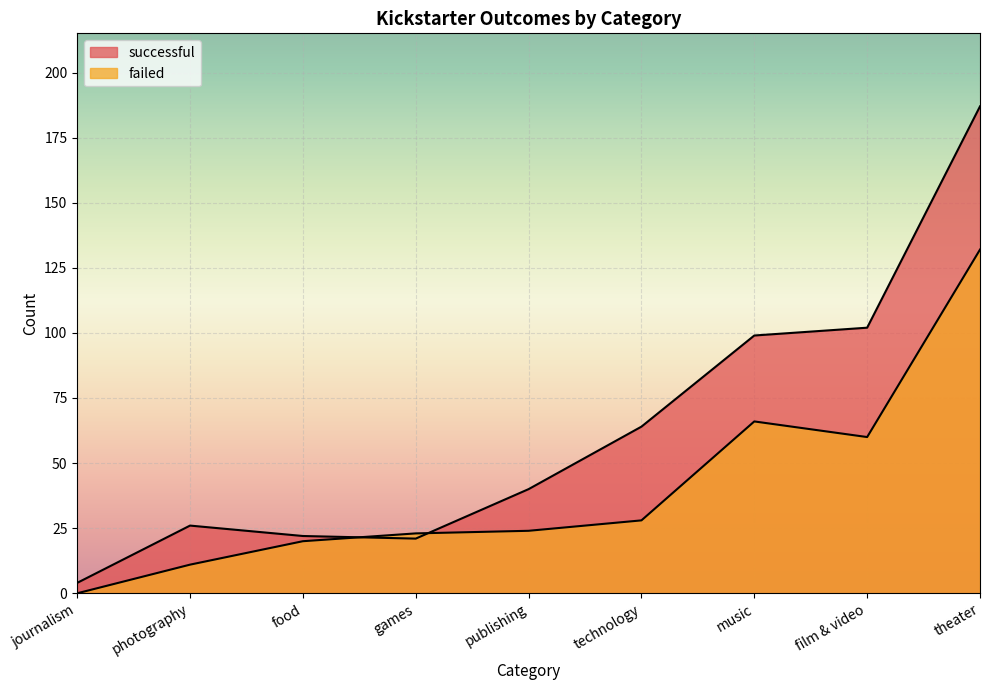

How many lines are shown in the chart?

2